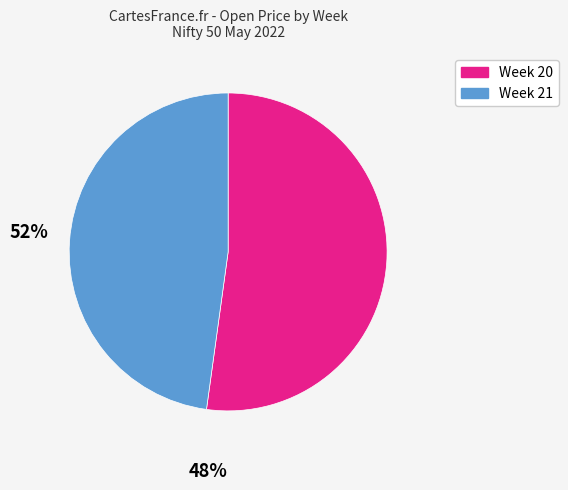

How many slices are in this pie chart?

2